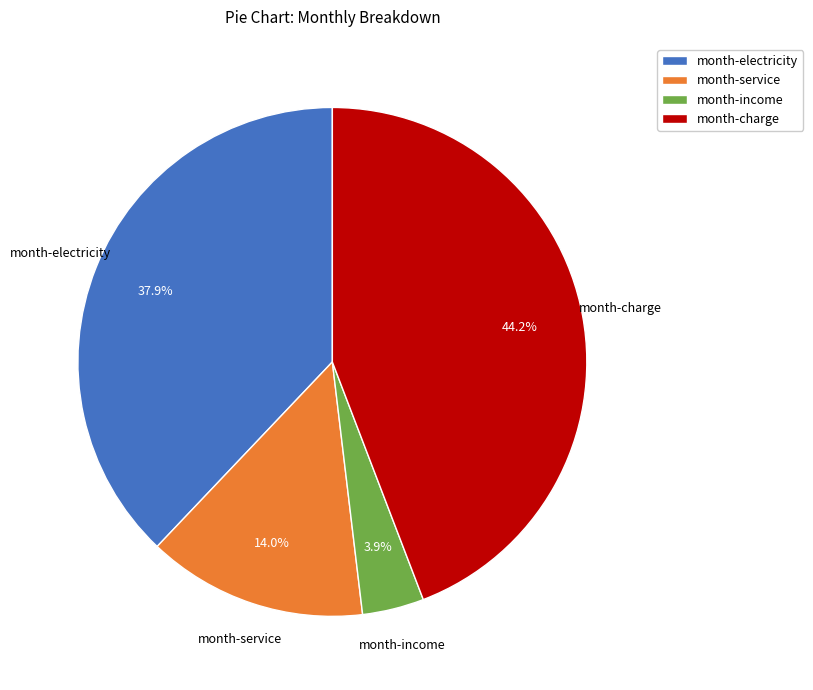

To the nearest percent, what is the difference between the largest and smallest slice percentages?

40%